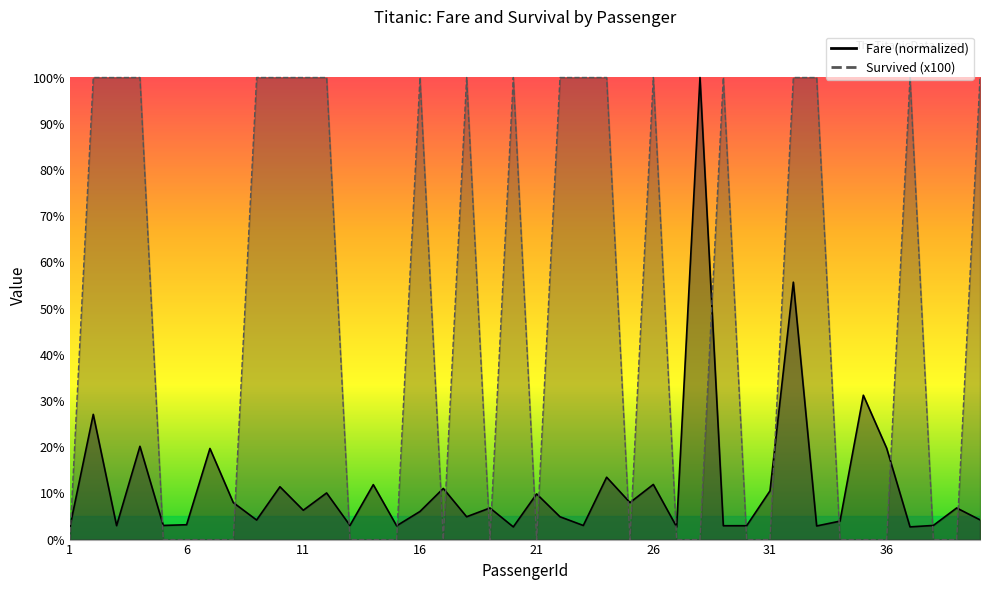

How many intersections are there between Survived and Fare?

21